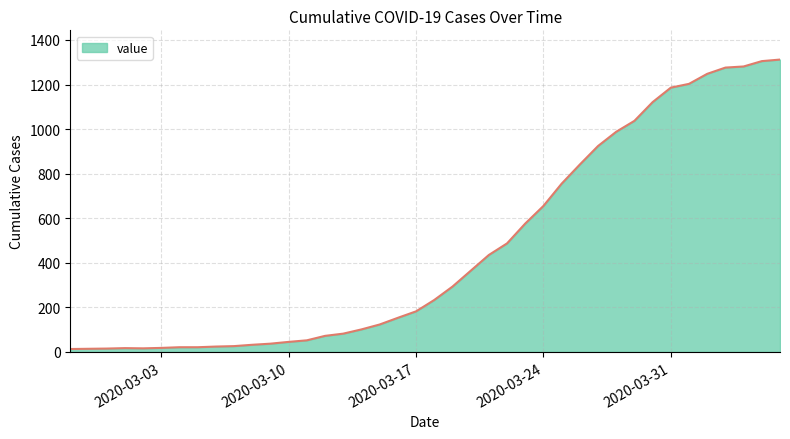

What is the difference between the maximum and minimum values?

1299